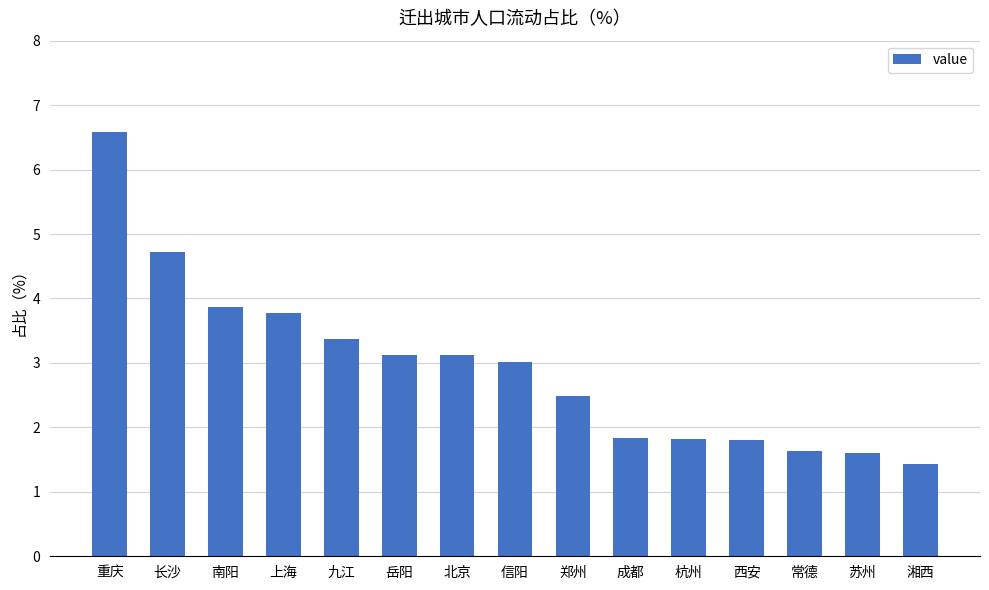

What is the difference between the maximum and second lowest values?

5.0